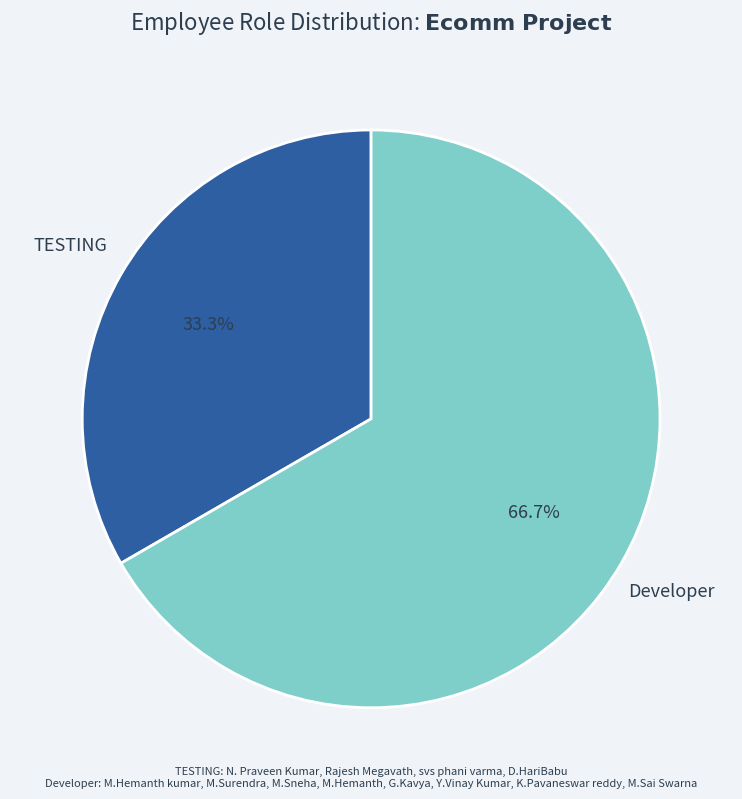

The Developer slice represents 67% of the pie. True or false?

True